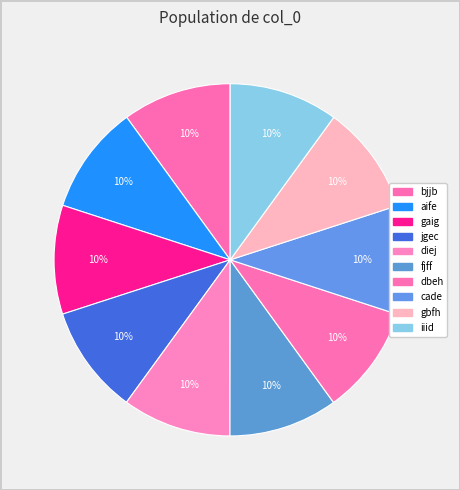

Count the number of slices in the pie.

10